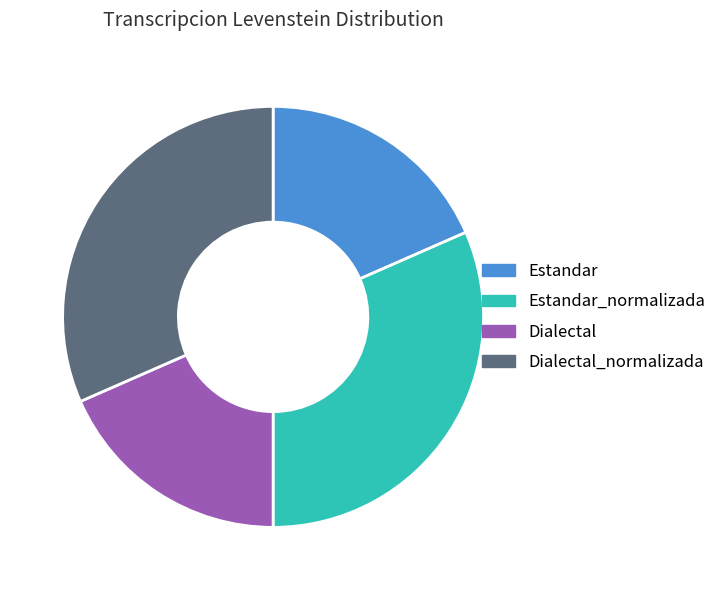

How many slices are in this pie chart?

4